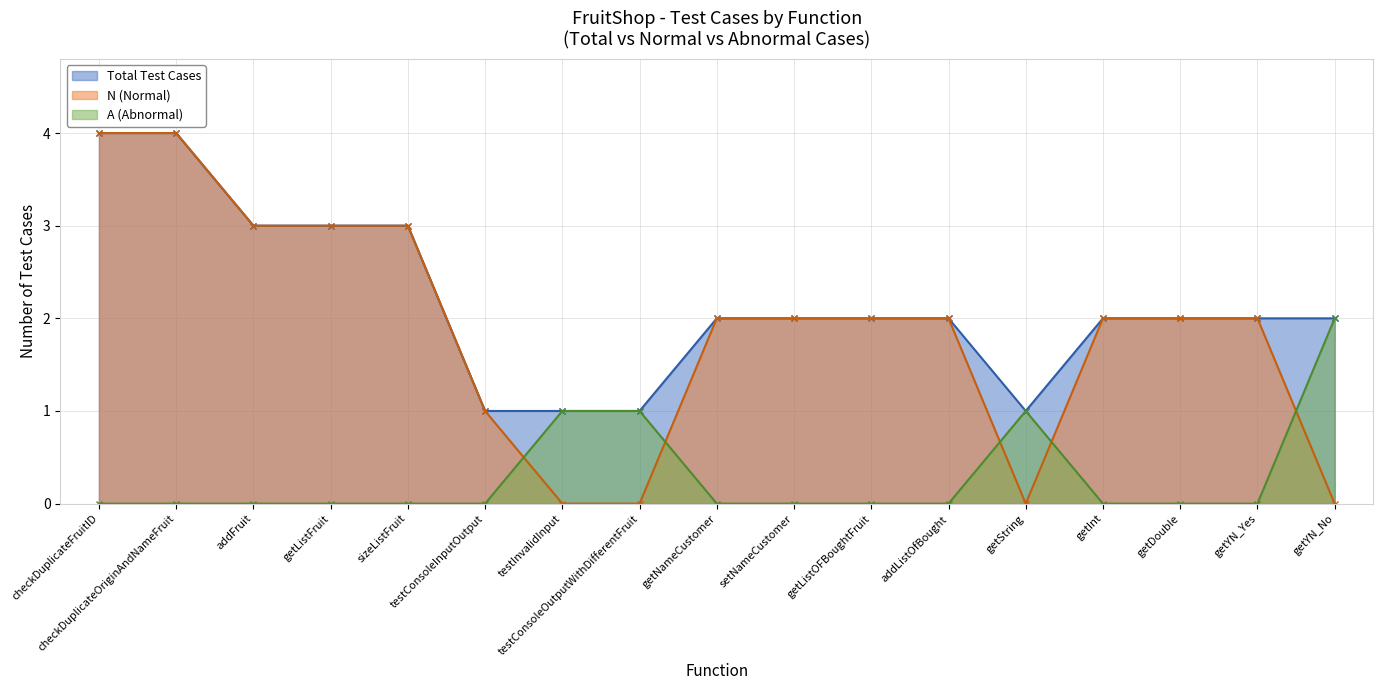

What are all the series names shown in the legend?

Total Test Cases, N (Normal), A (Abnormal)